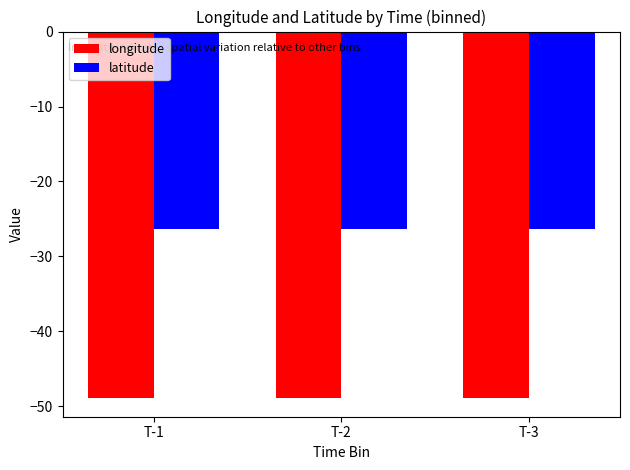

How many groups of bars are there?

3